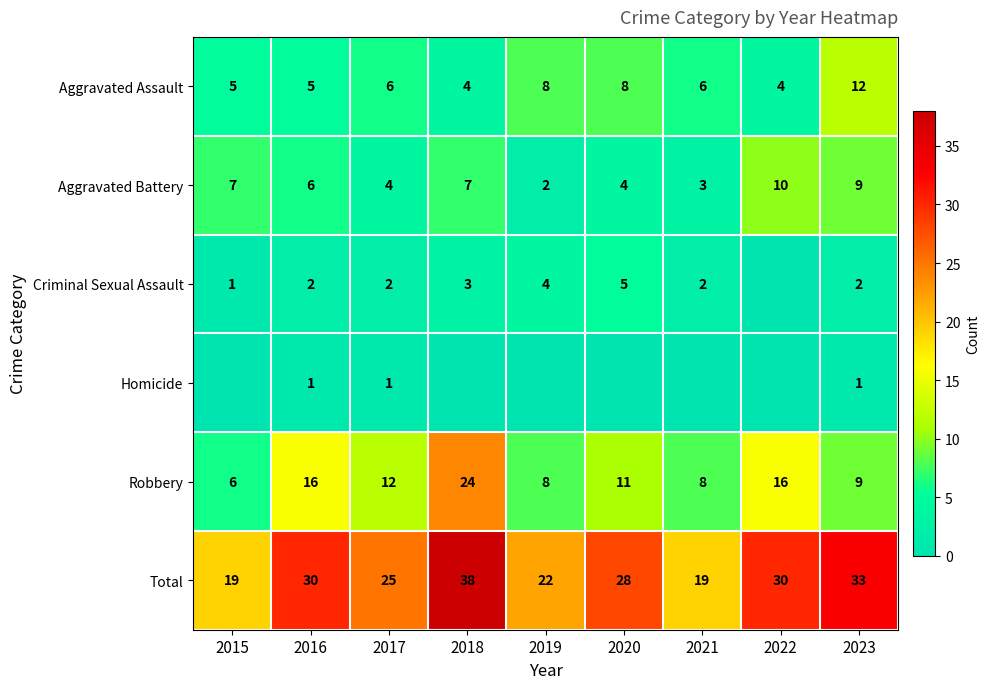

What is the difference between the highest and lowest values at 2016?

29